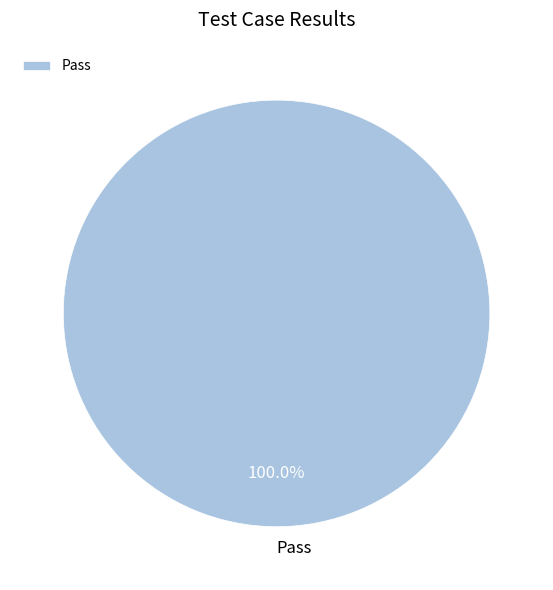

Rank the categories by value from lowest to highest.

Pass